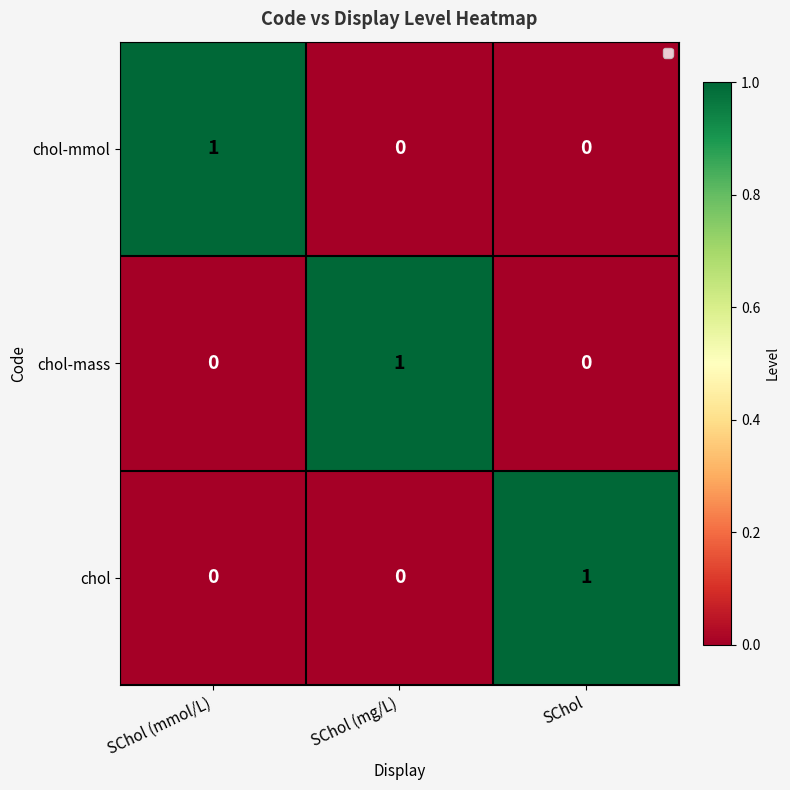

Is it true that chol equals 0 at SChol (mg/L)?

True